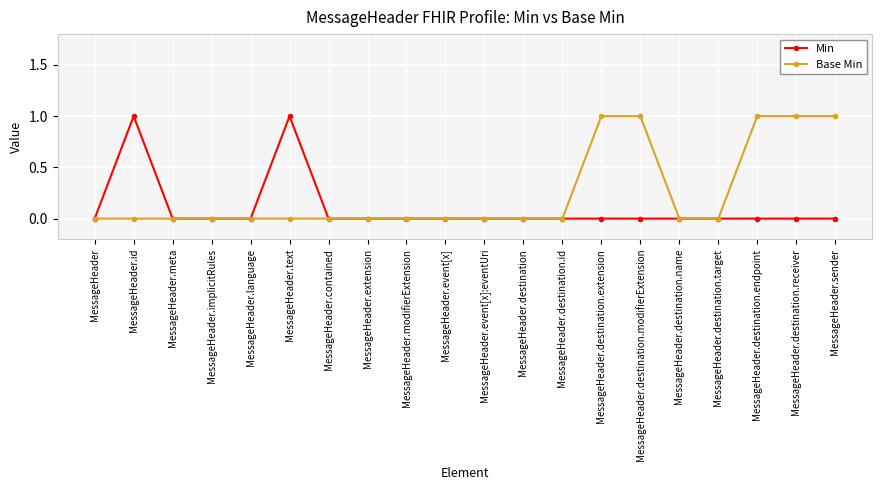

Where is the first local maximum for Min?

MessageHeader.id